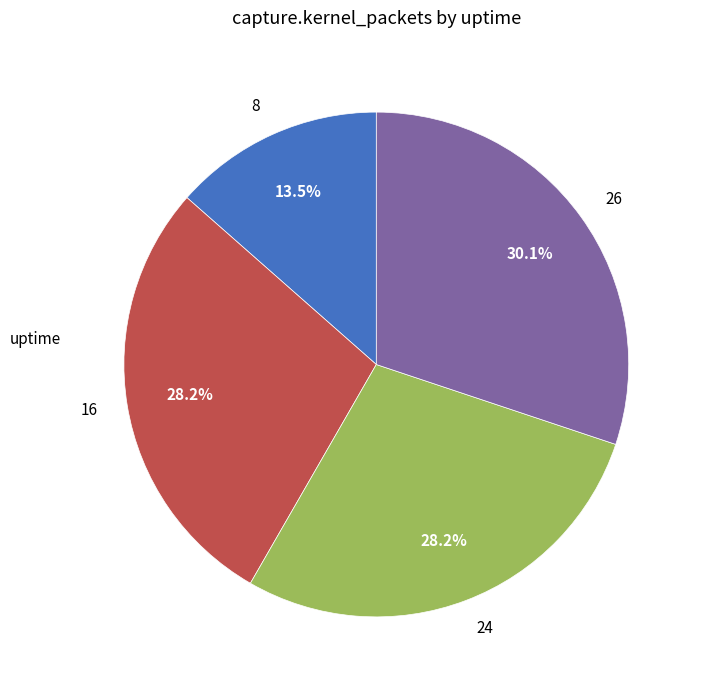

What is the largest slice in the pie chart?

26